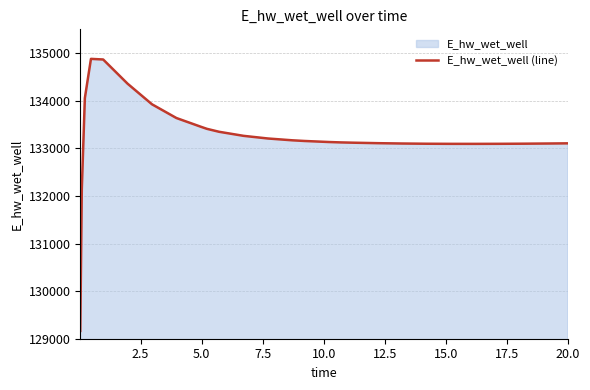

True or false: the data has more than 2 interior local peaks.

False